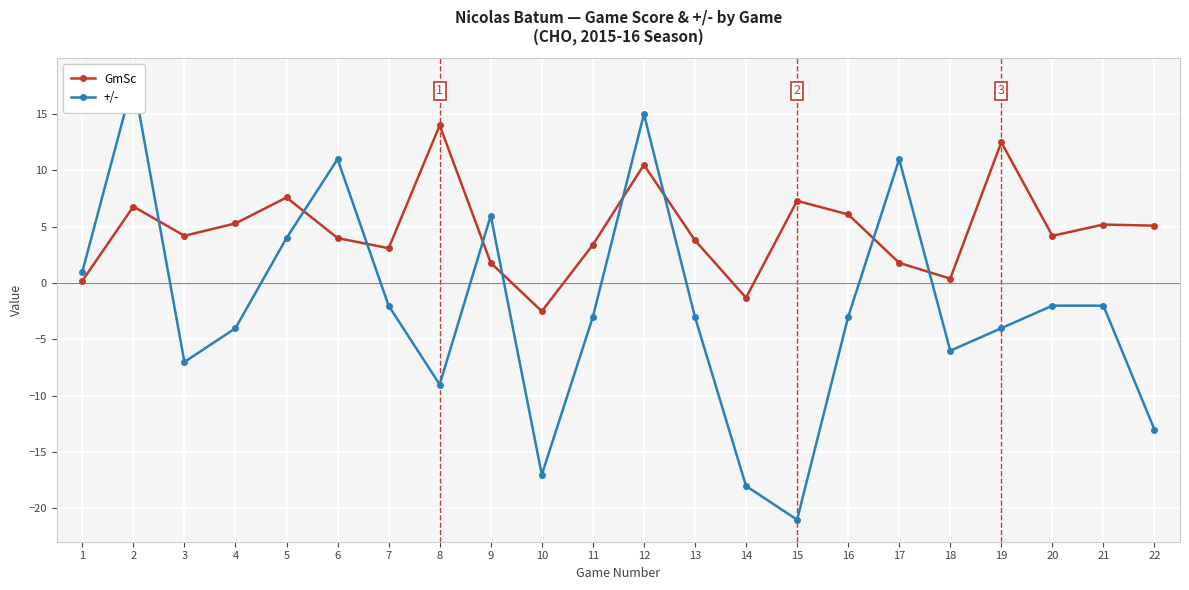

How many values in the GmSc series are below 4?

9